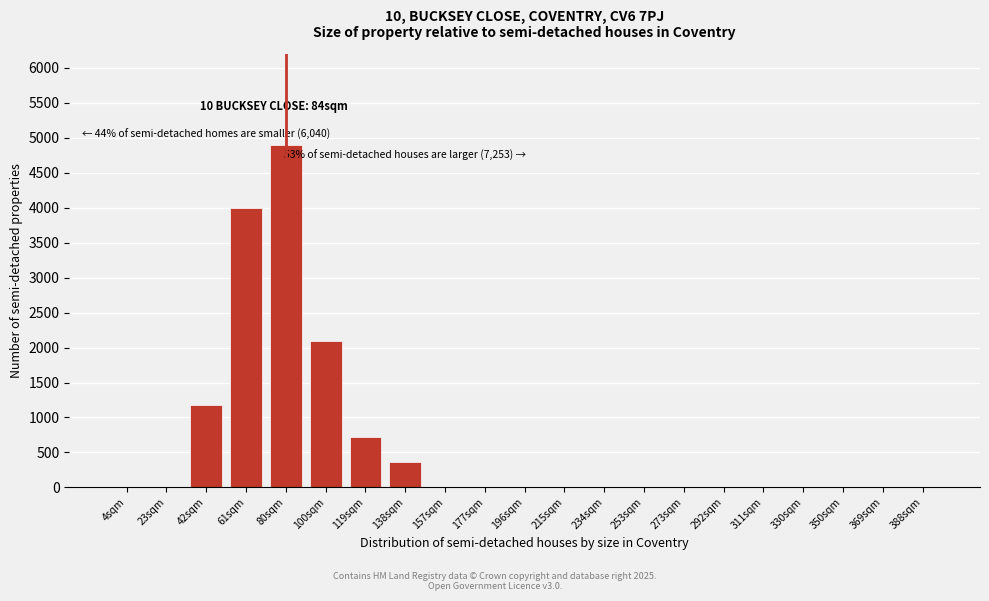

Reading right to left, what are all the values shown in this chart?

388sqm=0	369sqm=0	350sqm=0	330sqm=0	311sqm=0	292sqm=0	273sqm=0	253sqm=0	234sqm=0	215sqm=0	196sqm=0	177sqm=0	157sqm=0	138sqm=370	119sqm=720	100sqm=2100	80sqm=4900	61sqm=4000	42sqm=1180	23sqm=0	4sqm=0